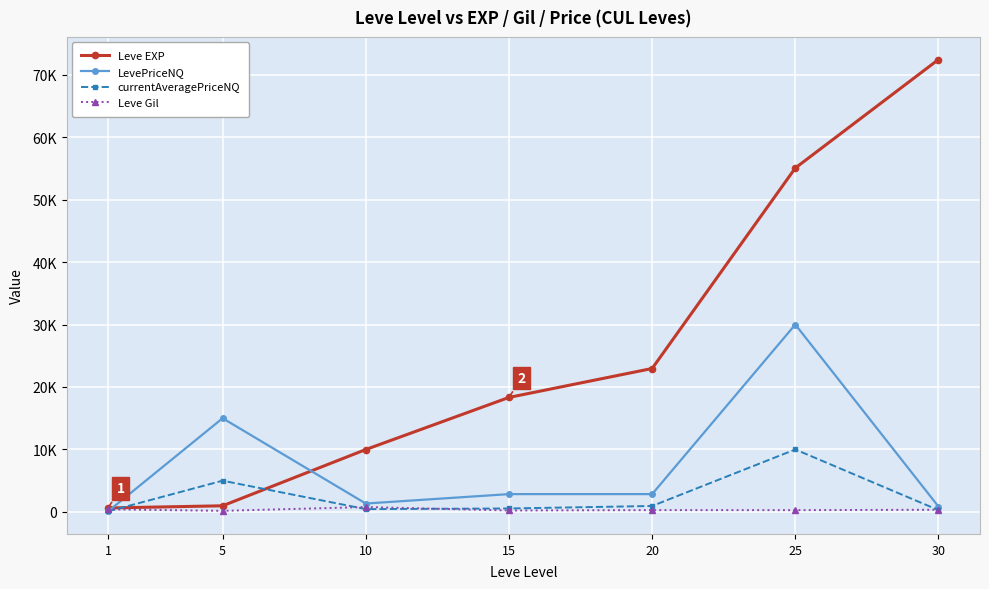

The Leve Gil series shows 173 at 5. True or false?

True